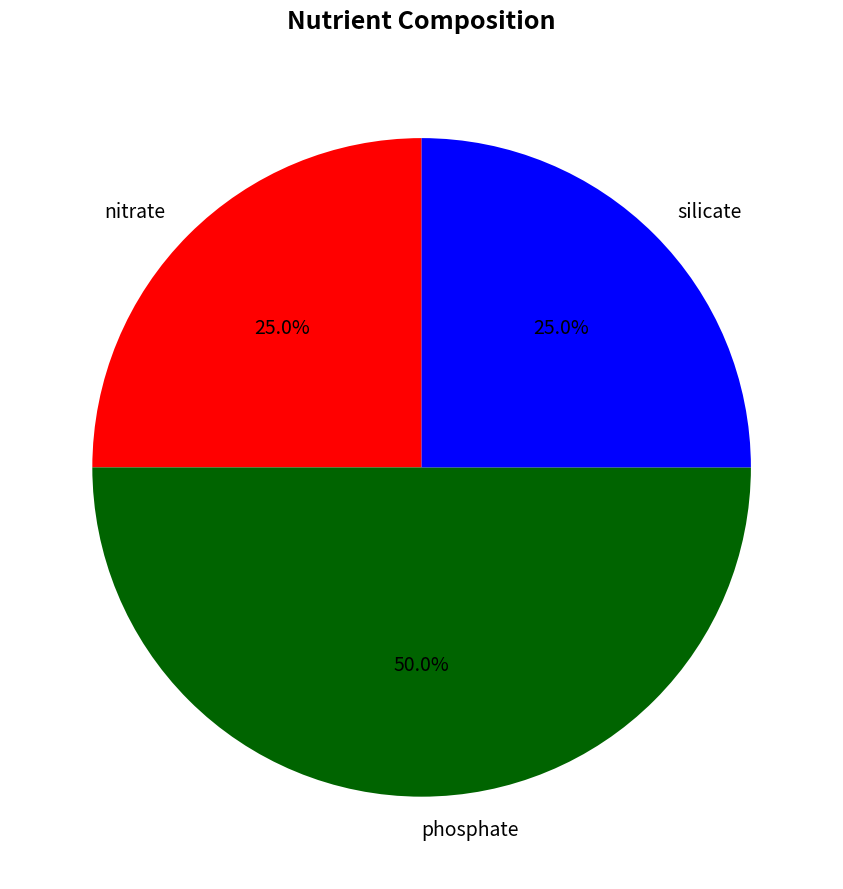

Does nitrate represent more than half of the total?

No